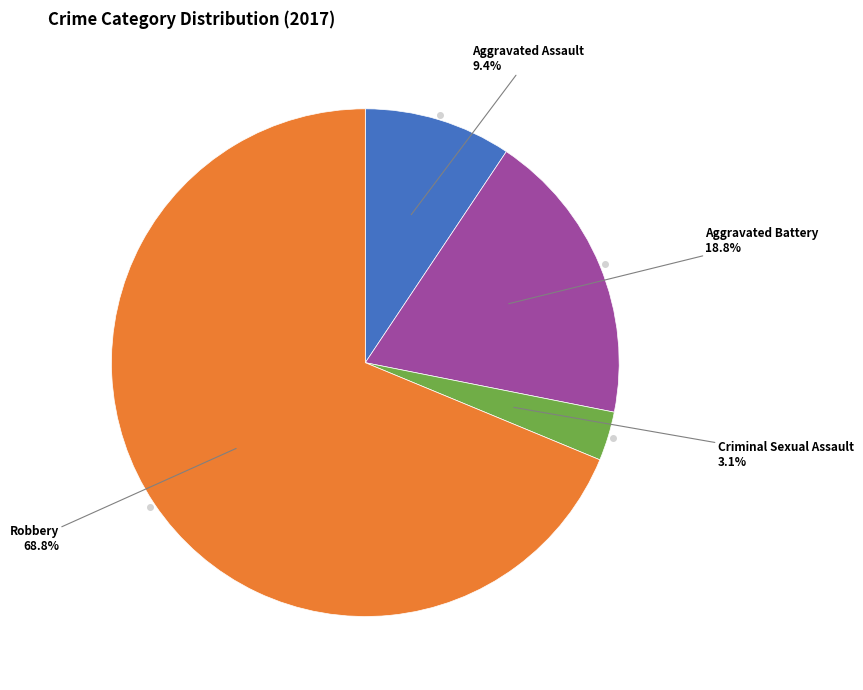

Is there a majority slice in this chart?

Yes